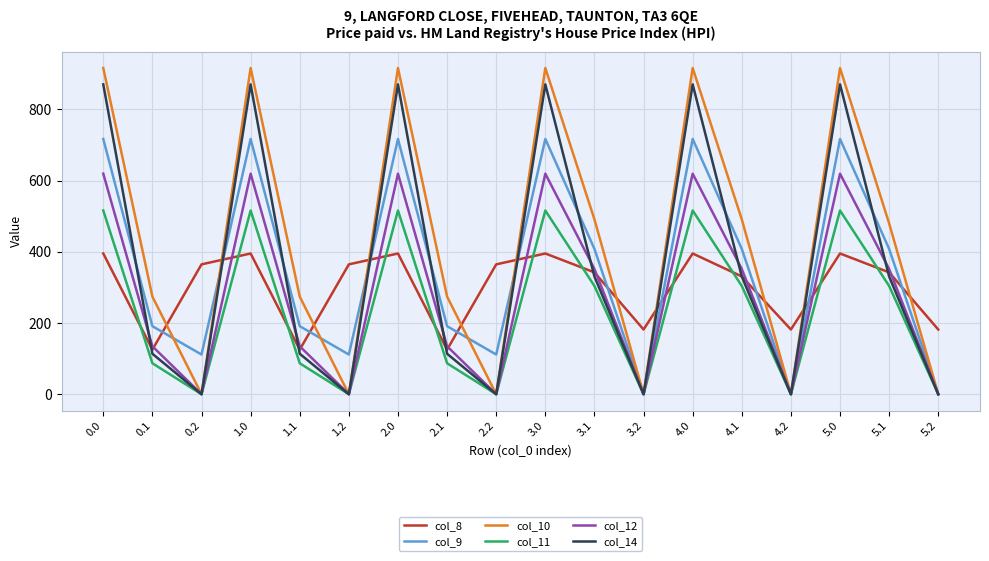

What is the difference between the col_11 values at 5.2 and 1.0?

516.0